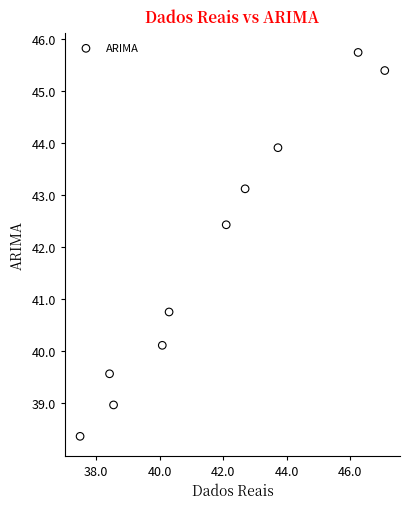

What Y value in the scatter plot is closest to 42?

42.4